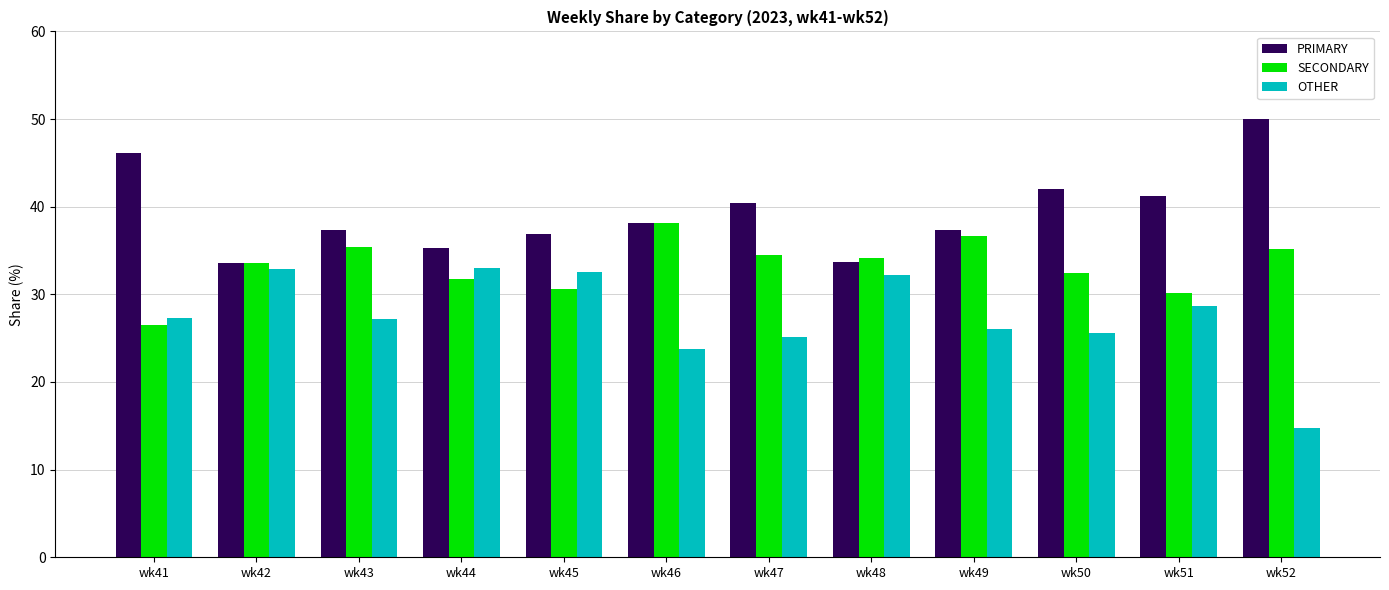

What is the smallest value displayed?

14.8